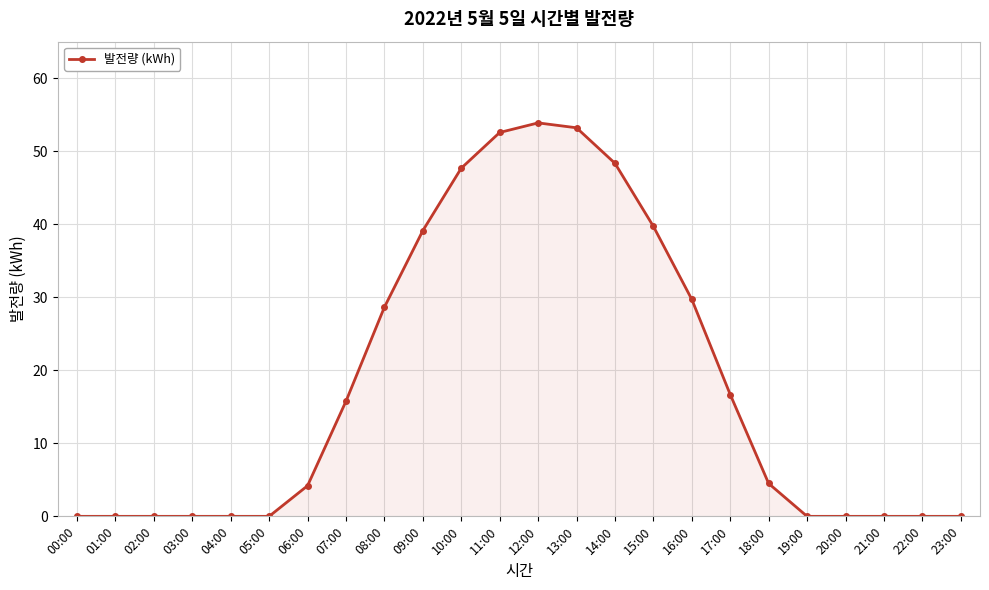

How many lines are shown in the chart?

1